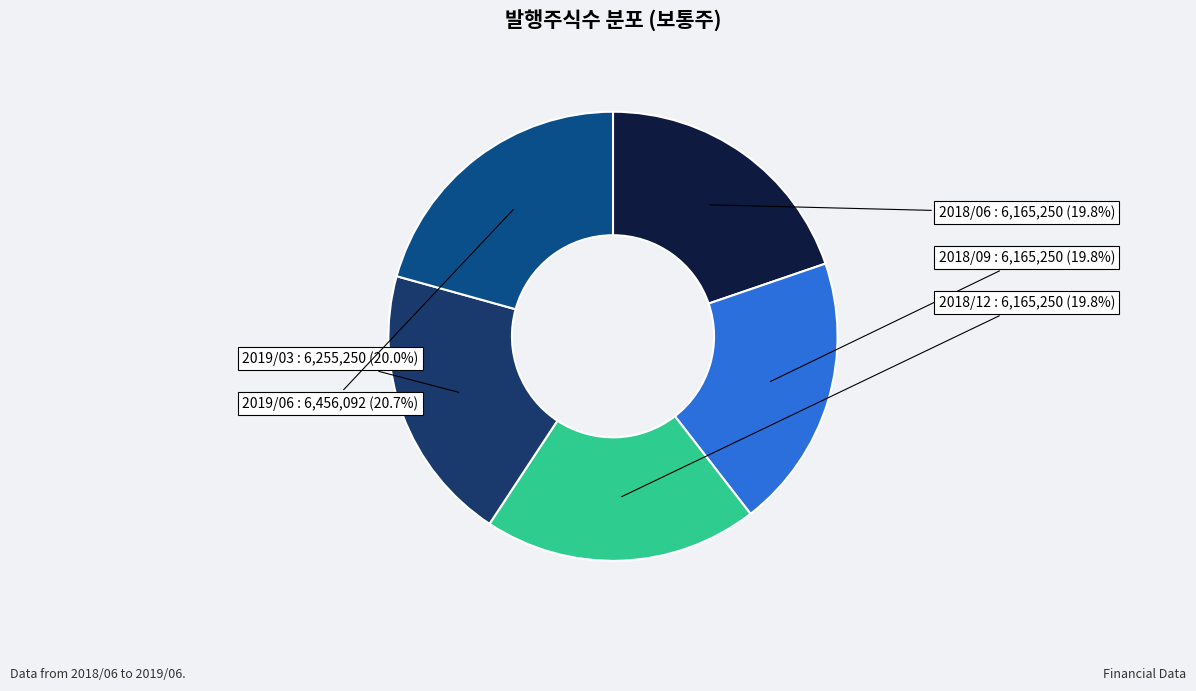

How many segments does this pie chart have?

5